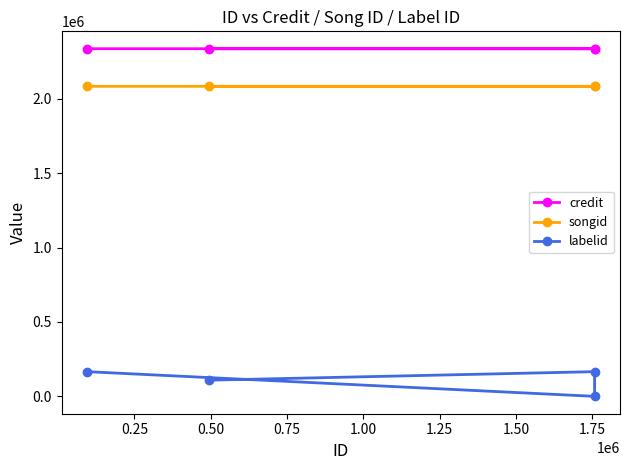

What are all the series names shown in the legend?

credit, songid, labelid